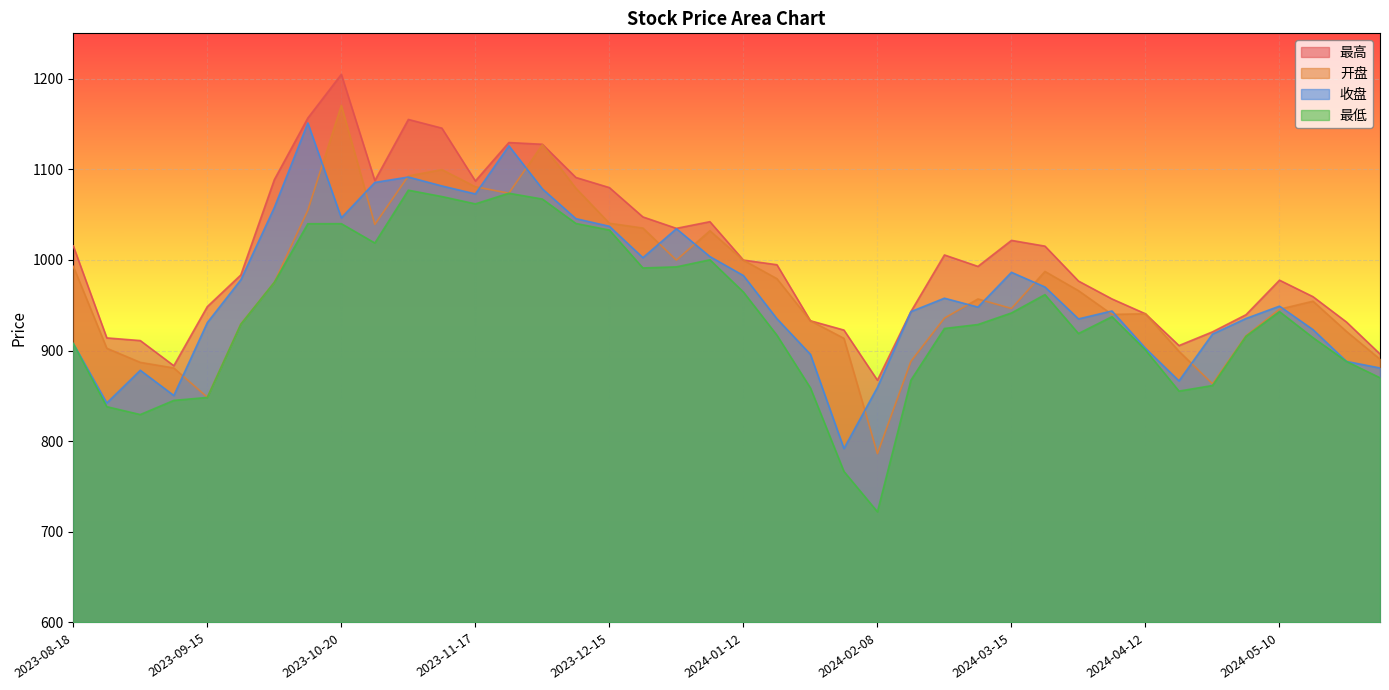

How many interior local valleys does the 收盘 series have?

9